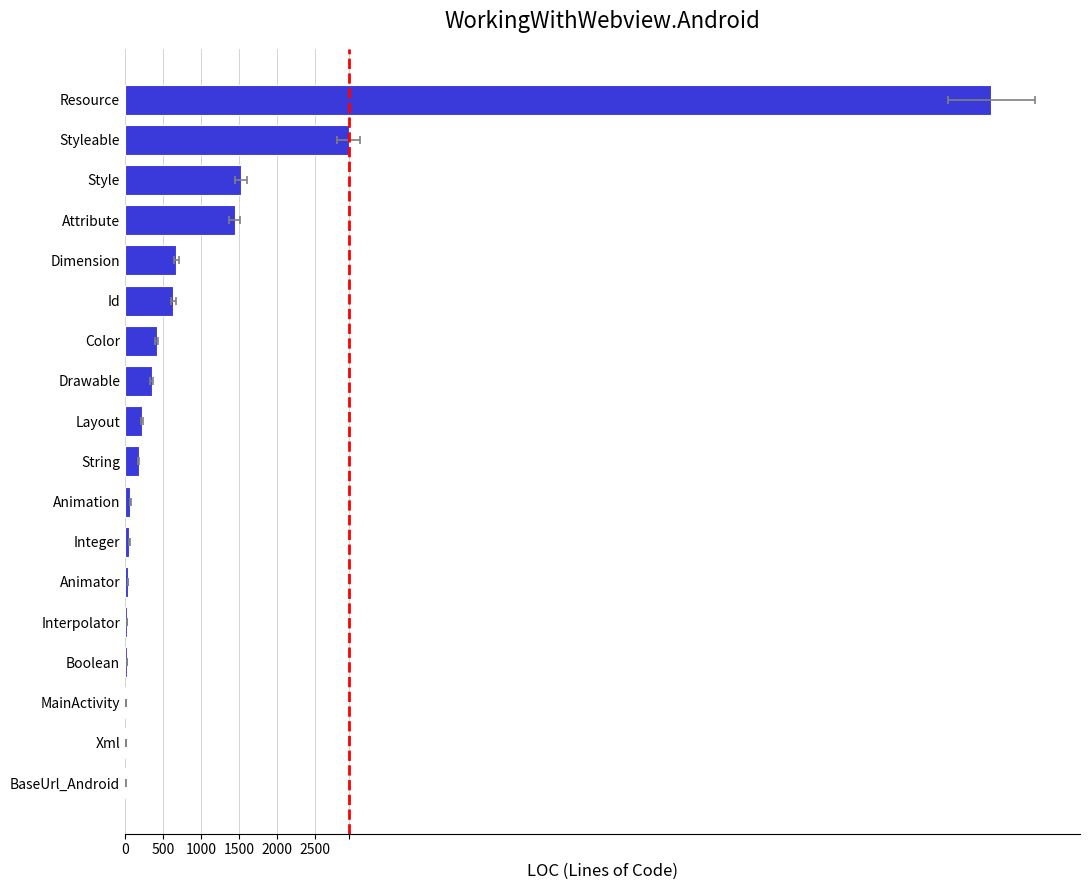

What position from the right is Attribute?

4